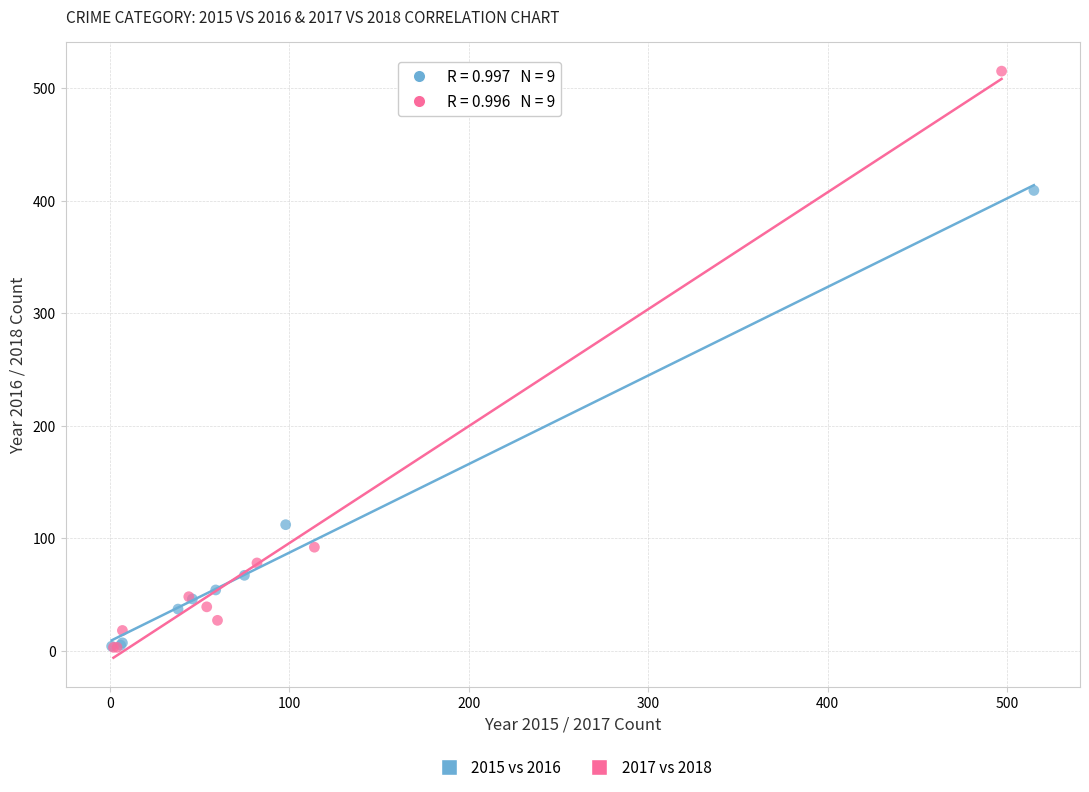

Which series has the widest spread of Y values?

2017 vs 2018